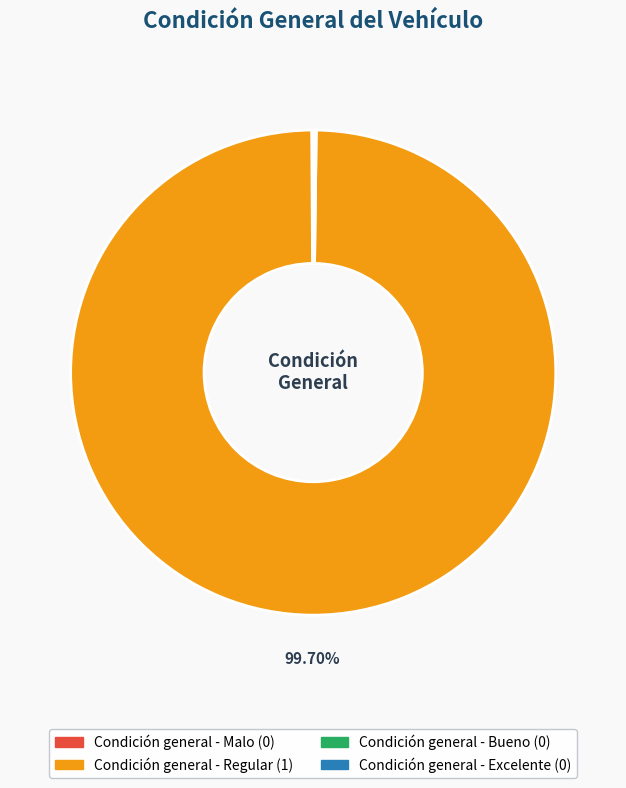

The Condición general - Regular slice represents 100% of the pie. True or false?

True